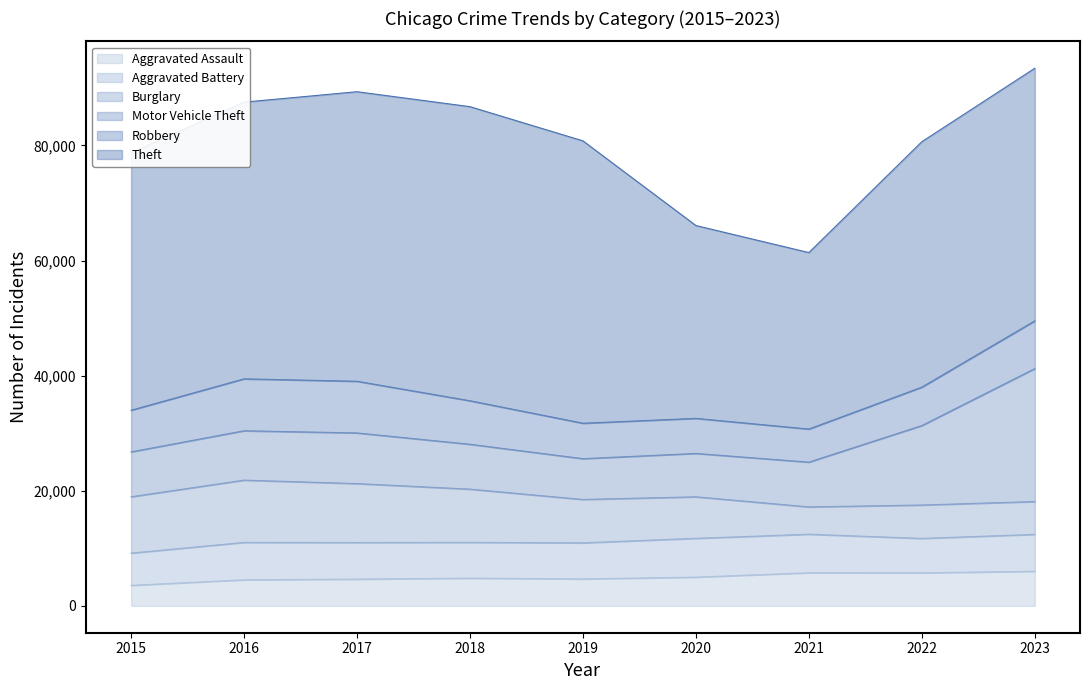

The value of Motor Vehicle Theft at 2015 is 10416. True or false?

False